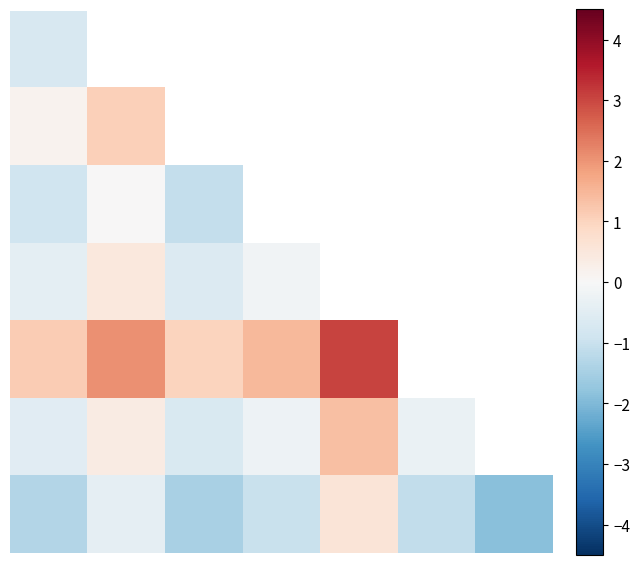

At how many categories does at least one series exceed 1?

4